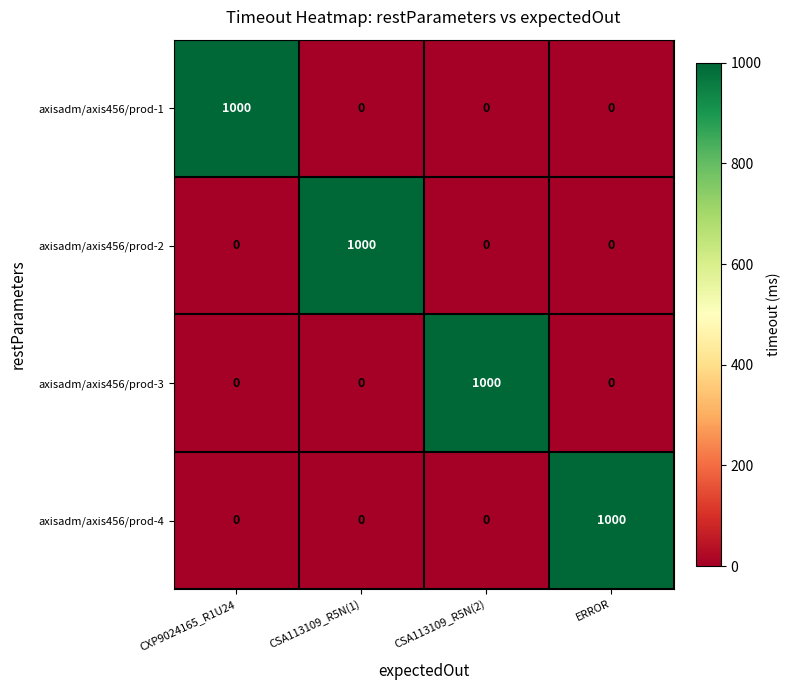

Reading left to right, what are all the values shown in this chart?

axisadm/axis456/prod-1: 1000	0	0	0
axisadm/axis456/prod-2: 0	1000	0	0
axisadm/axis456/prod-3: 0	0	1000	0
axisadm/axis456/prod-4: 0	0	0	1000